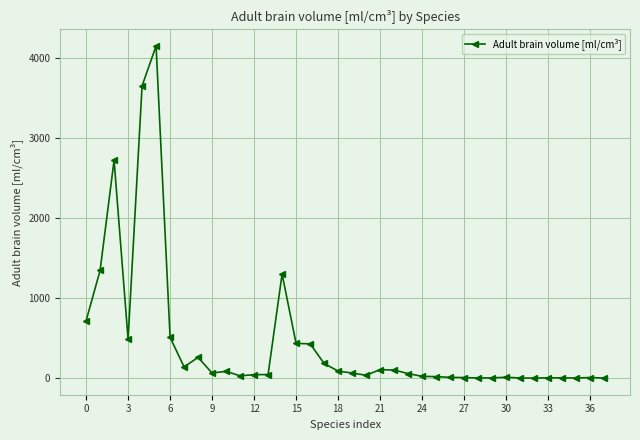

What is the greatest value displayed?

4148.0